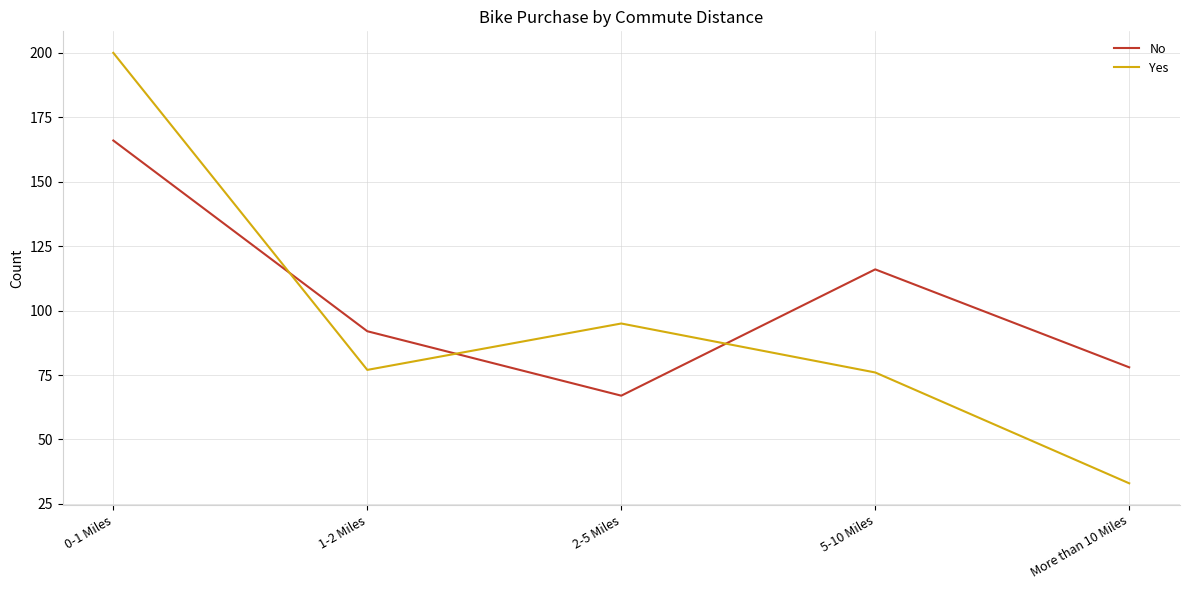

The value of Yes at 0-1 Miles is 61. True or false?

False